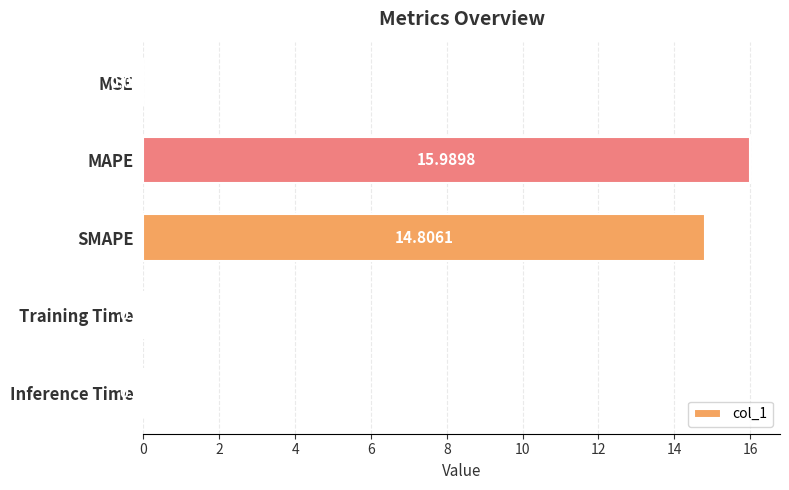

What is the sum of the values at Training Time and MAPE?

16.0